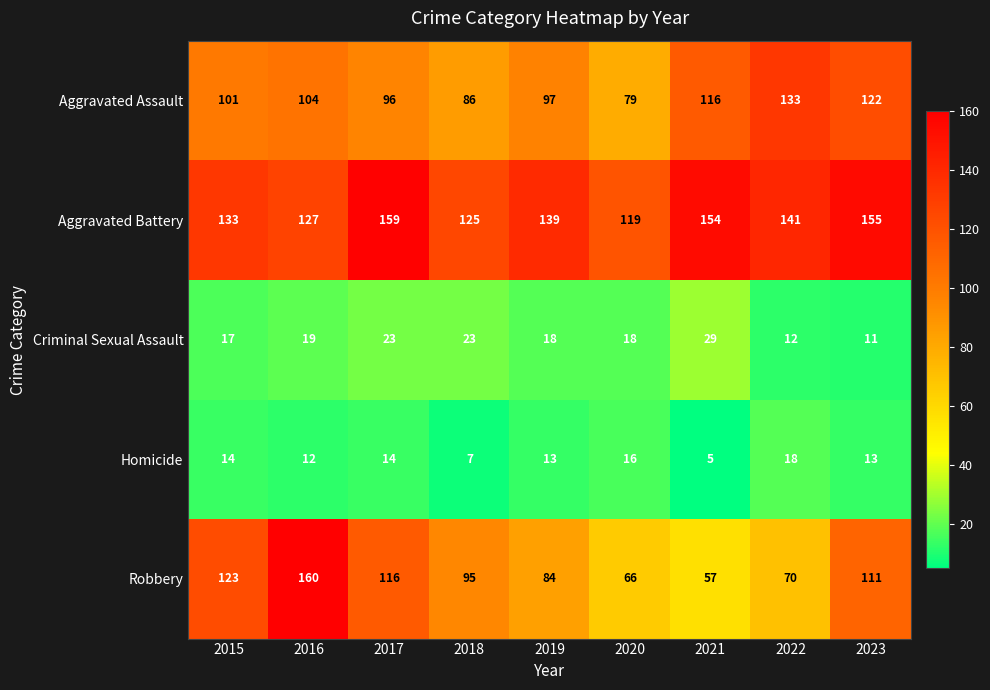

The value of Aggravated Assault at 2021 is 61. True or false?

False